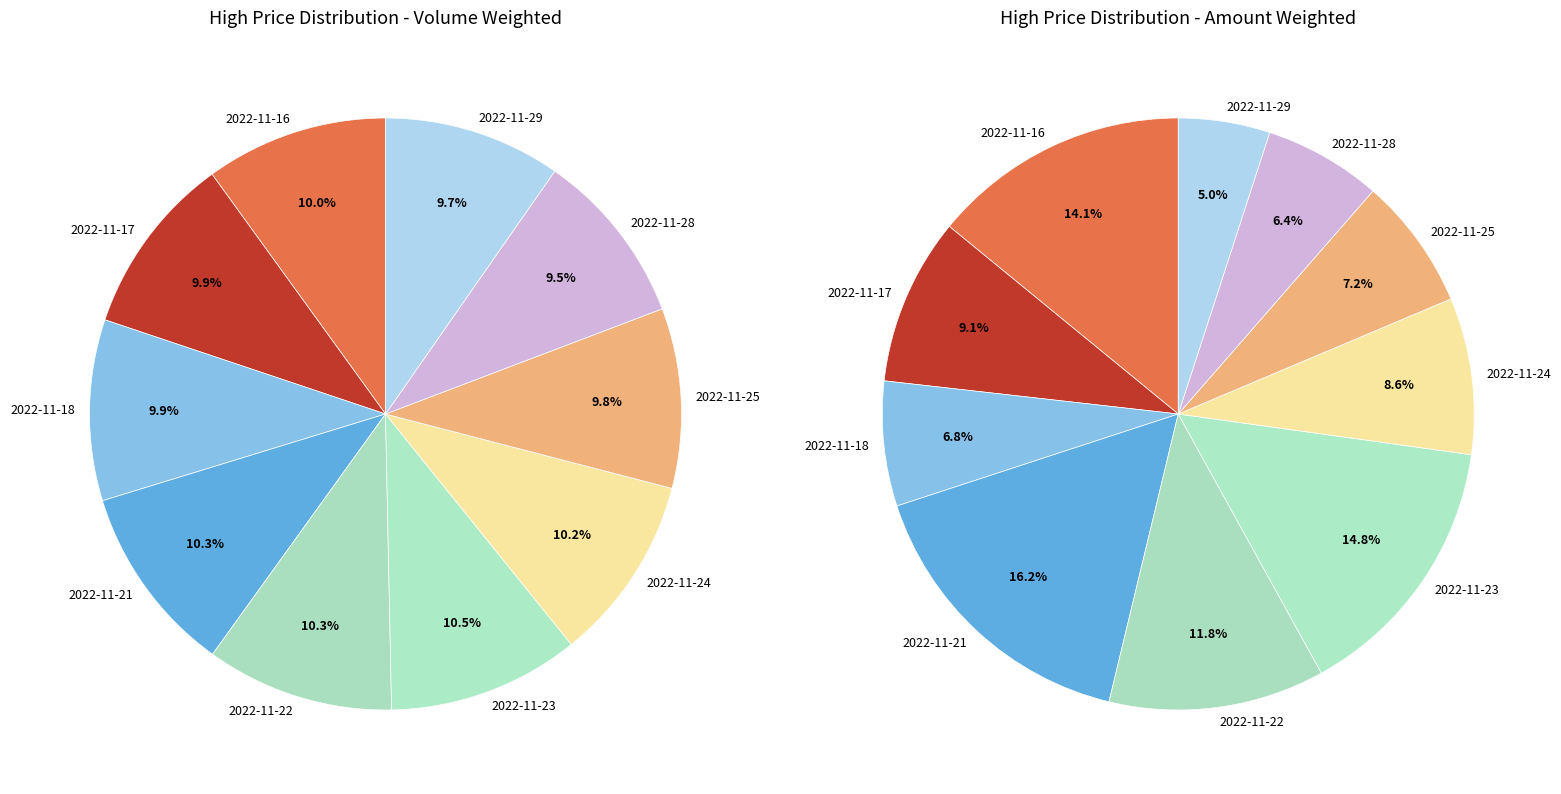

Between 2022-11-25 and 2022-11-17, which is larger?

2022-11-17